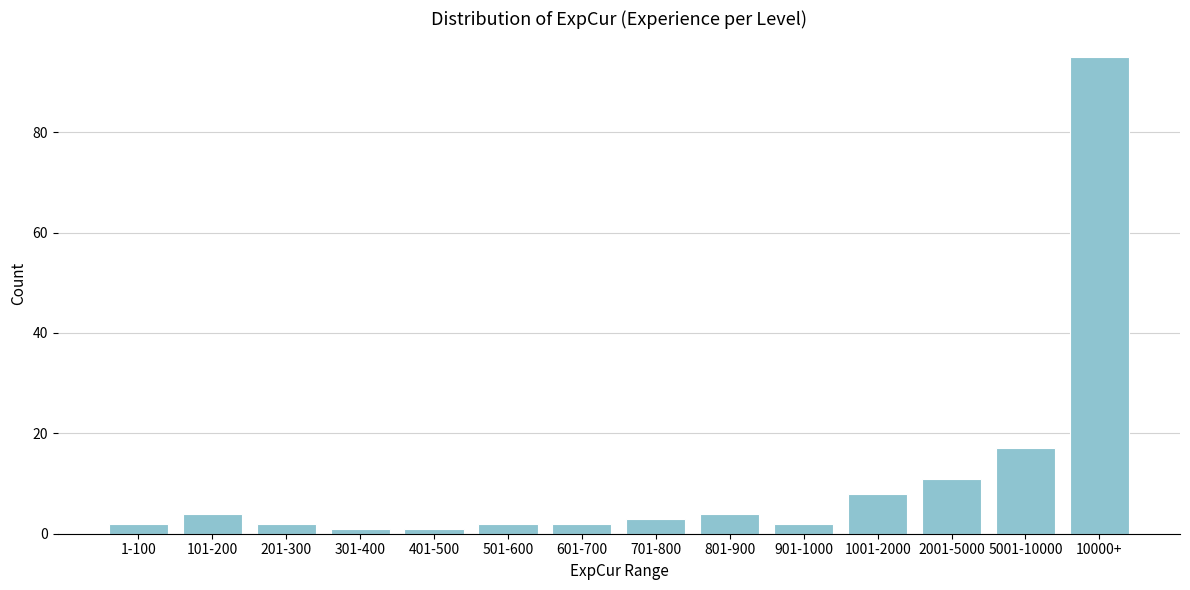

Reading left to right, list all the values displayed in this chart.

1-100=2	101-200=4	201-300=2	301-400=1	401-500=1	501-600=2	601-700=2	701-800=3	801-900=4	901-1000=2	1001-2000=8	2001-5000=11	5001-10000=17	10000+=95